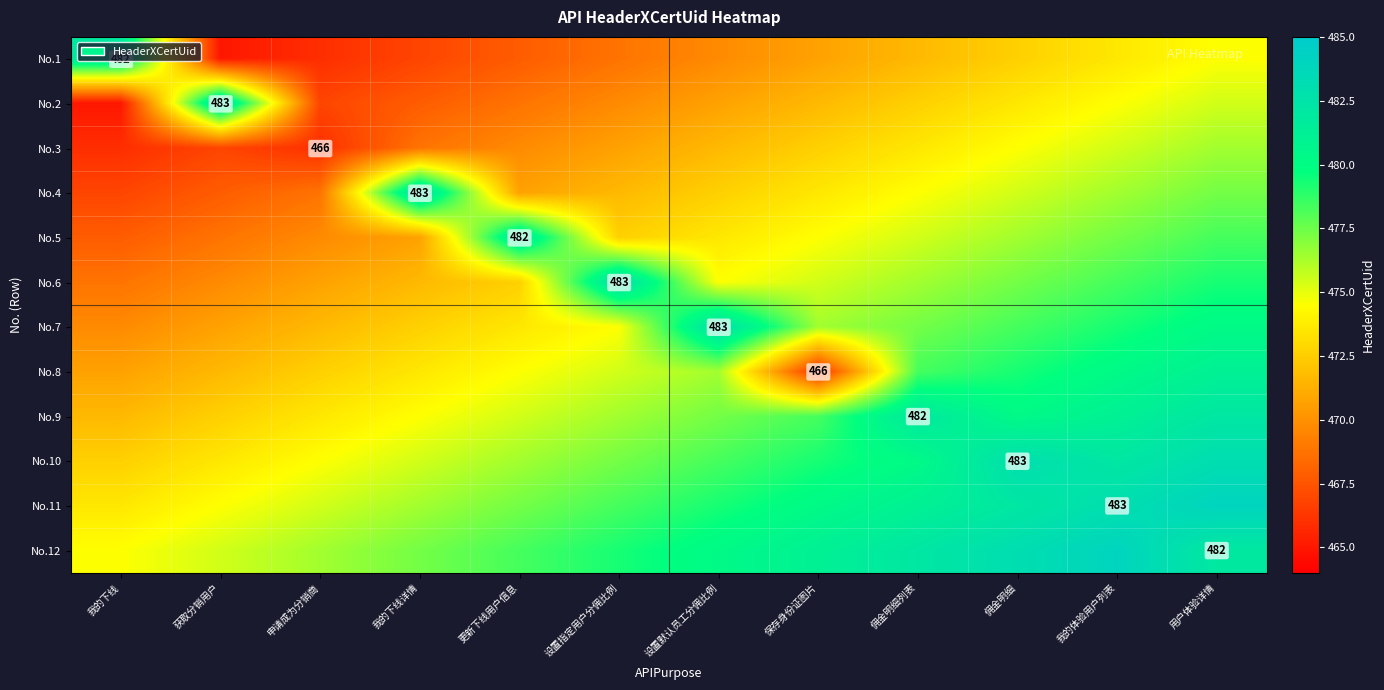

What is the difference between the maximum and minimum values in the No.3 series?

10.5